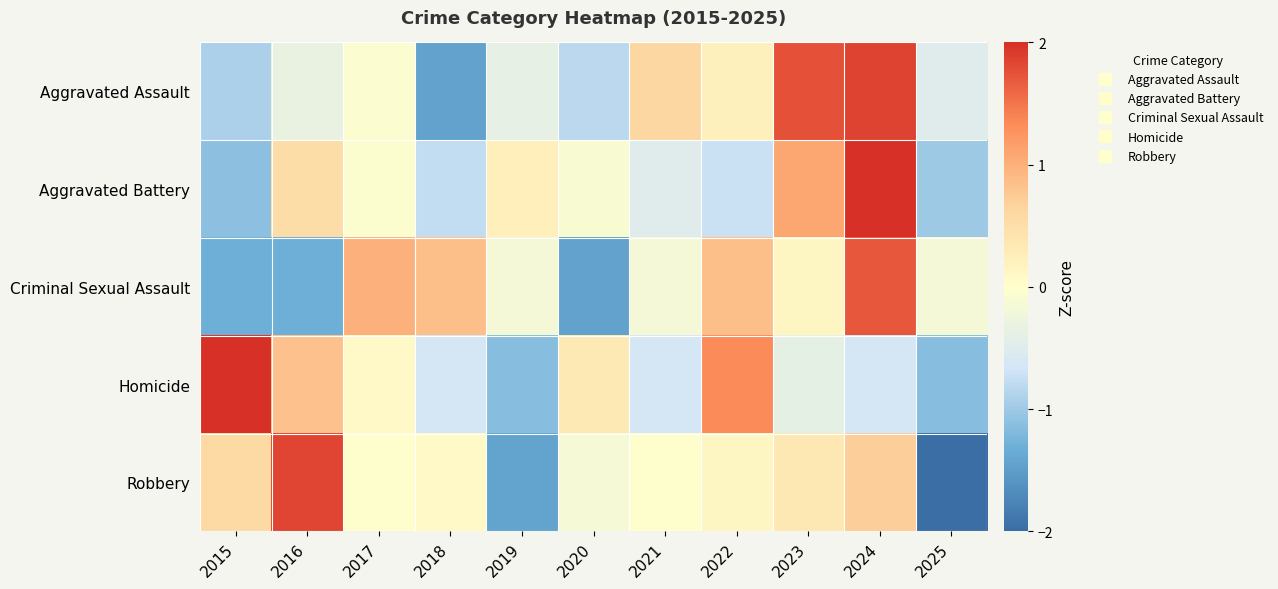

Reading left to right, what are all the values shown in this chart?

Aggravated Assault: 2015=-0.9	2016=-0.3	2017=-0.1	2018=-1.4	2019=-0.4	2020=-0.8	2021=0.6	2022=0.2	2023=1.8	2024=1.8	2025=-0.5
Aggravated Battery: 2015=-1.1	2016=0.5	2017=-0.0	2018=-0.8	2019=0.2	2020=-0.1	2021=-0.5	2022=-0.7	2023=1.1	2024=2.4	2025=-1.0
Criminal Sexual Assault: 2015=-1.3	2016=-1.3	2017=1.0	2018=0.9	2019=-0.2	2020=-1.5	2021=-0.2	2022=0.9	2023=0.1	2024=1.7	2025=-0.2
Homicide: 2015=2.1	2016=0.8	2017=0.1	2018=-0.7	2019=-1.2	2020=0.3	2021=-0.7	2022=1.3	2023=-0.4	2024=-0.7	2025=-1.2
Robbery: 2015=0.6	2016=1.8	2017=-0.0	2018=0.1	2019=-1.4	2020=-0.1	2021=-0.0	2022=0.1	2023=0.4	2024=0.7	2025=-2.1